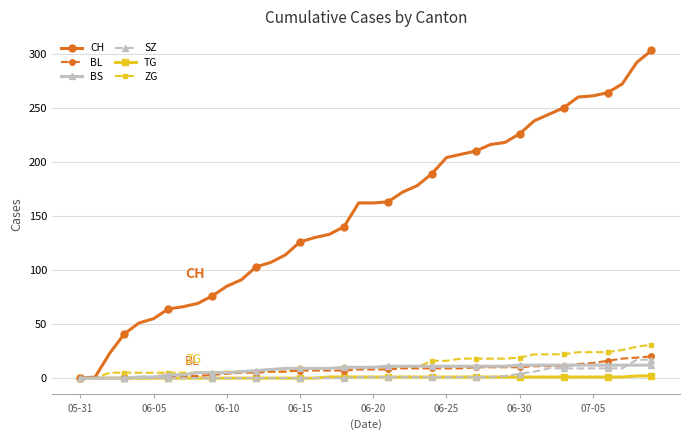

At how many categories does at least one series exceed 157?

21